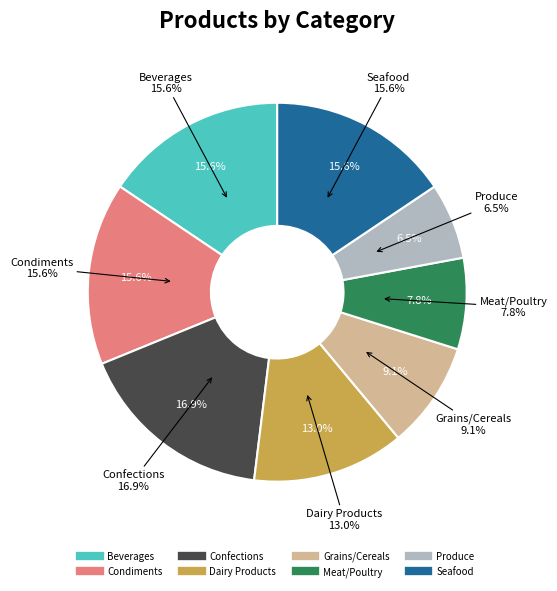

Is it true that Condiments is 16% of the pie?

True